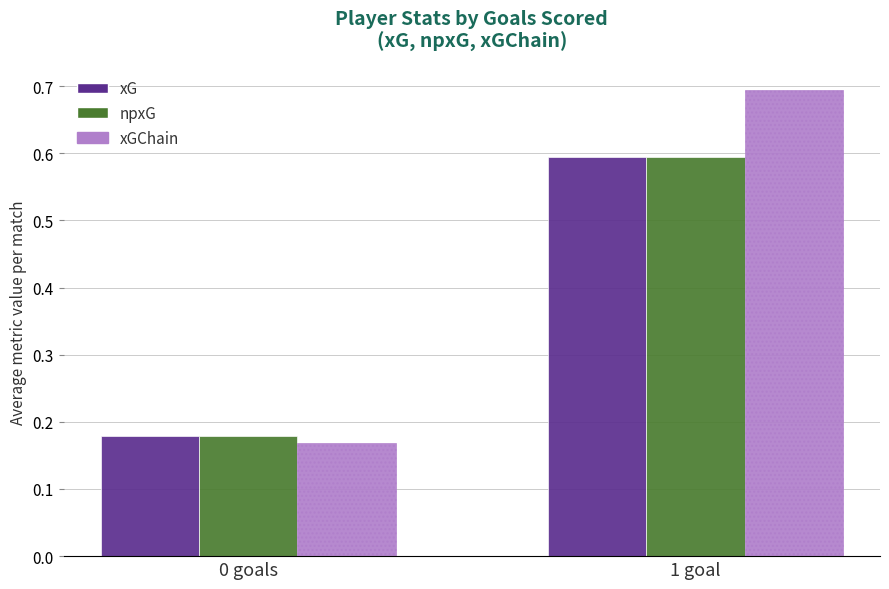

What position from the left is 0 goals?

1